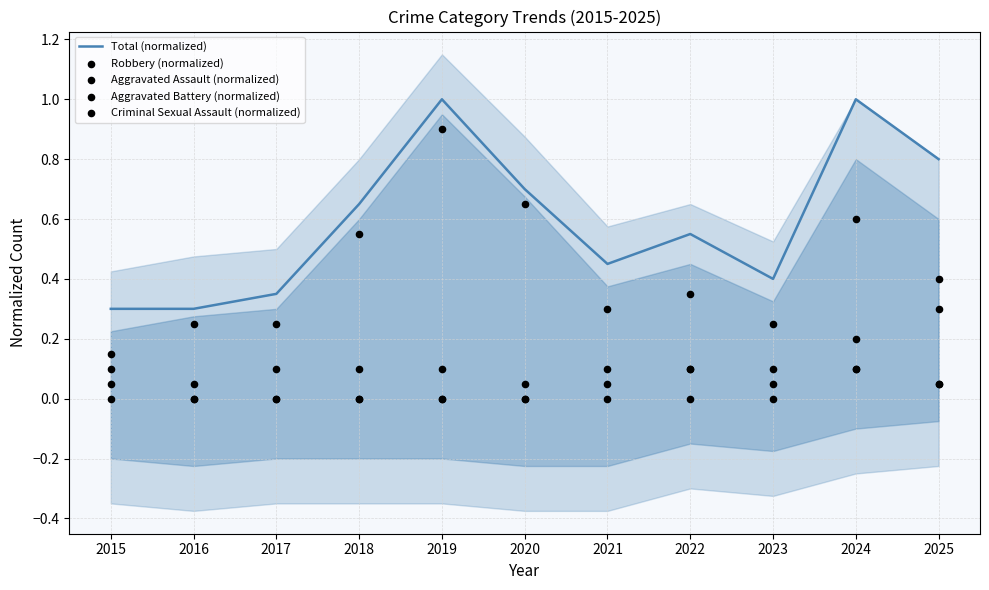

What are all the series names shown in the legend?

Total (normalized), Robbery (normalized), Aggravated Assault (normalized), Aggravated Battery (normalized), Criminal Sexual Assault (normalized)